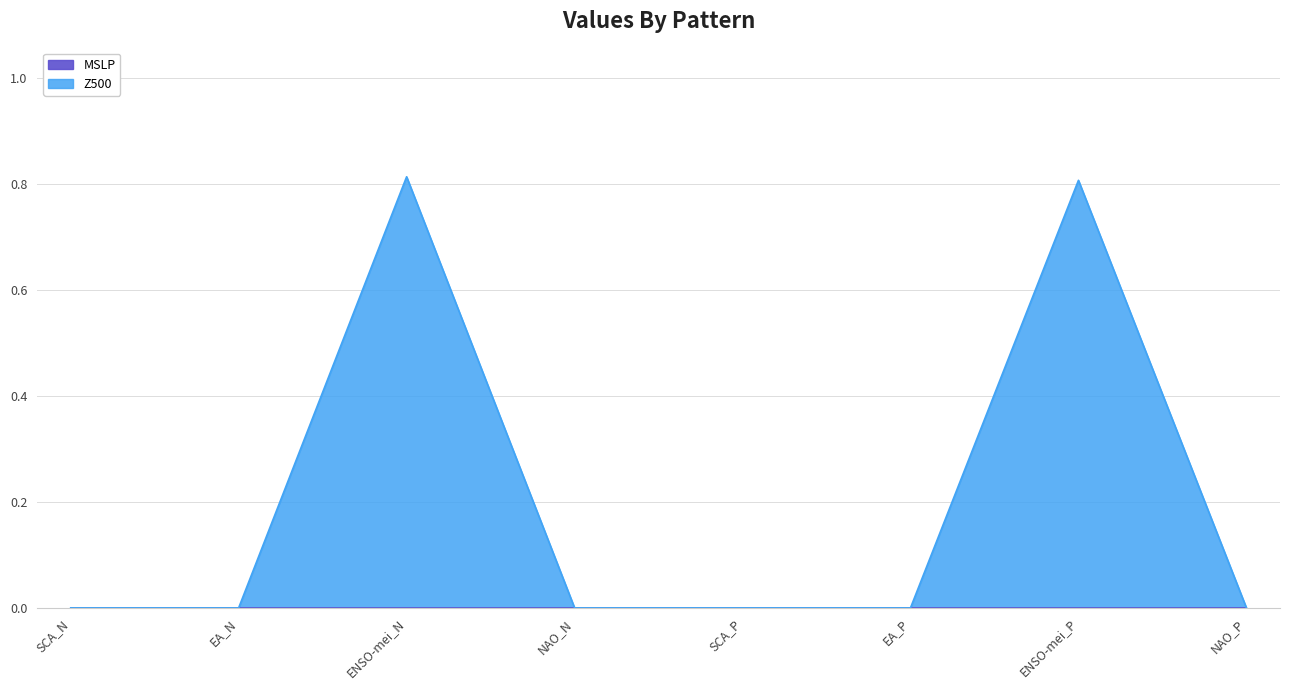

True or false: the data shows -0.4 at SCA_P.

False